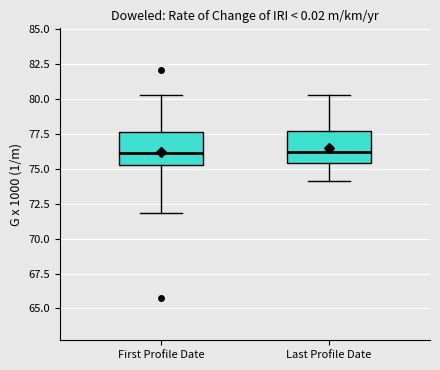

Where is the lower edge of the box for Last Profile Date on the y-axis? The values are not printed on the chart, so give them approximately, as read against the axis.

75.5